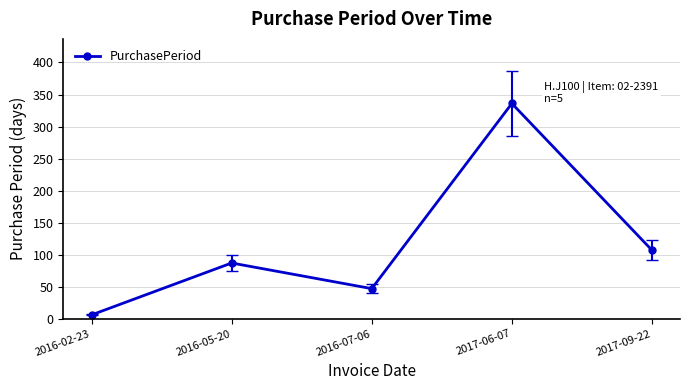

What is the ratio of the value at 2017-09-22 to the value at 2016-07-06?

2.3